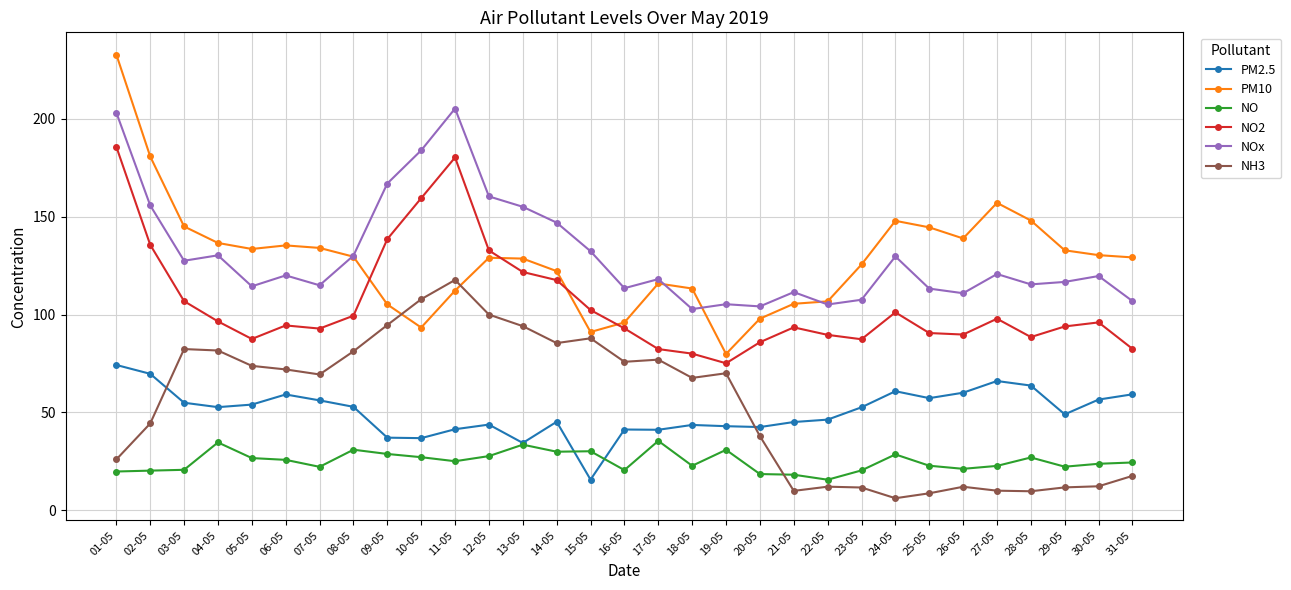

Rank the series by their maximum value, from highest to lowest.

PM10, NOx, NO2, NH3, PM2.5, NO